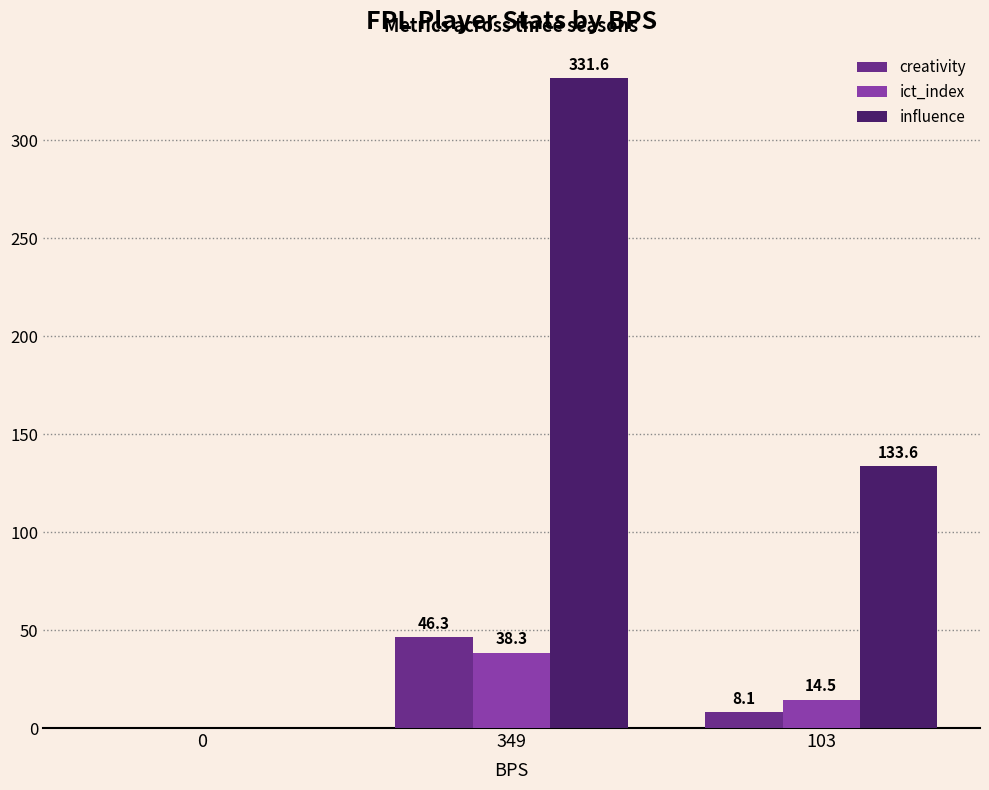

Which series has the widest spread of values?

influence